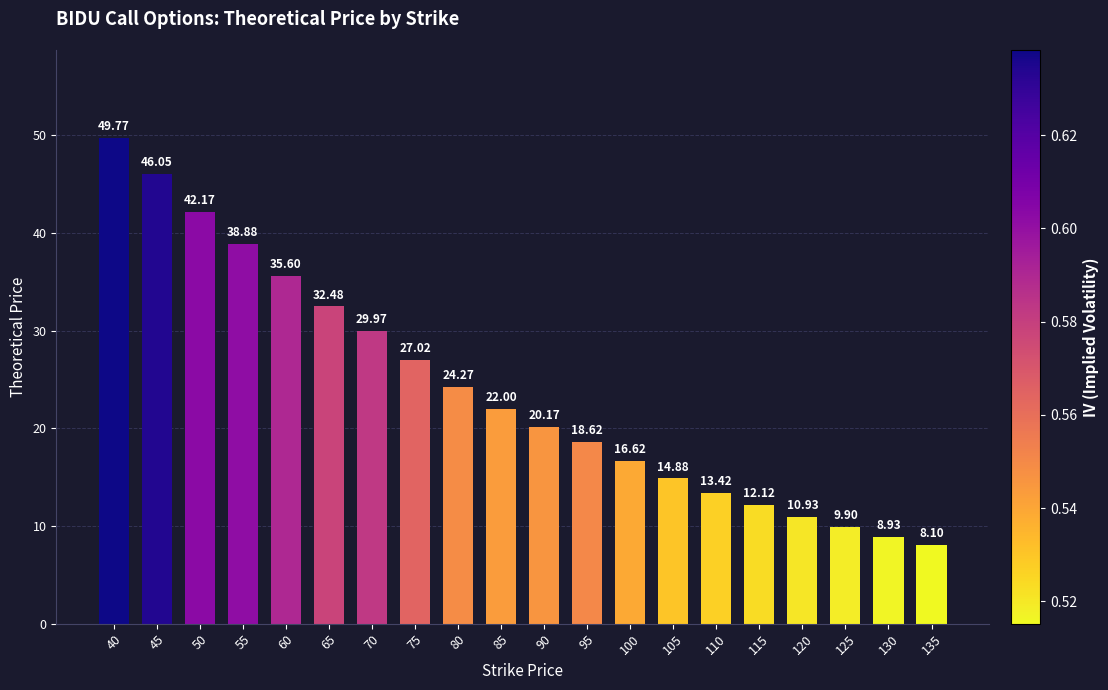

What is the approximate value at 105?

14.9